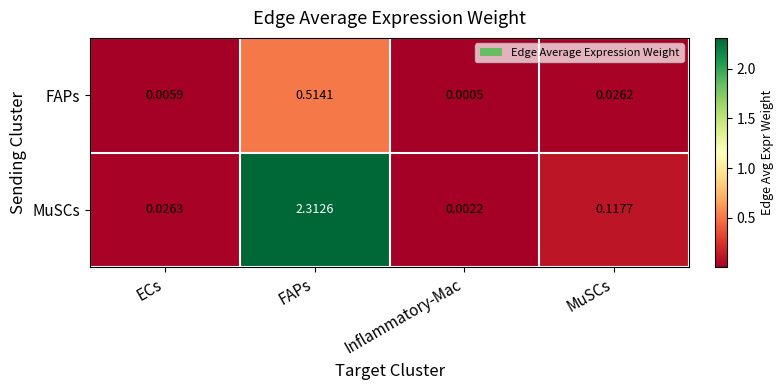

Which category has the highest value across all series?

FAPs